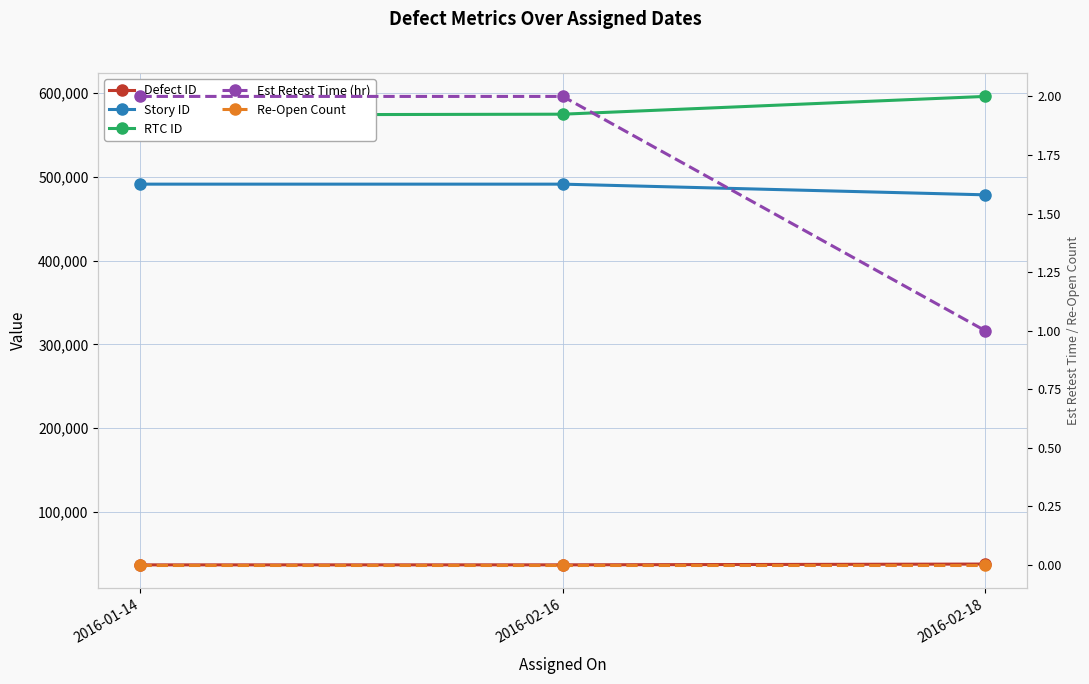

What is the value of the Defect ID point at the 2nd from the left?

36530